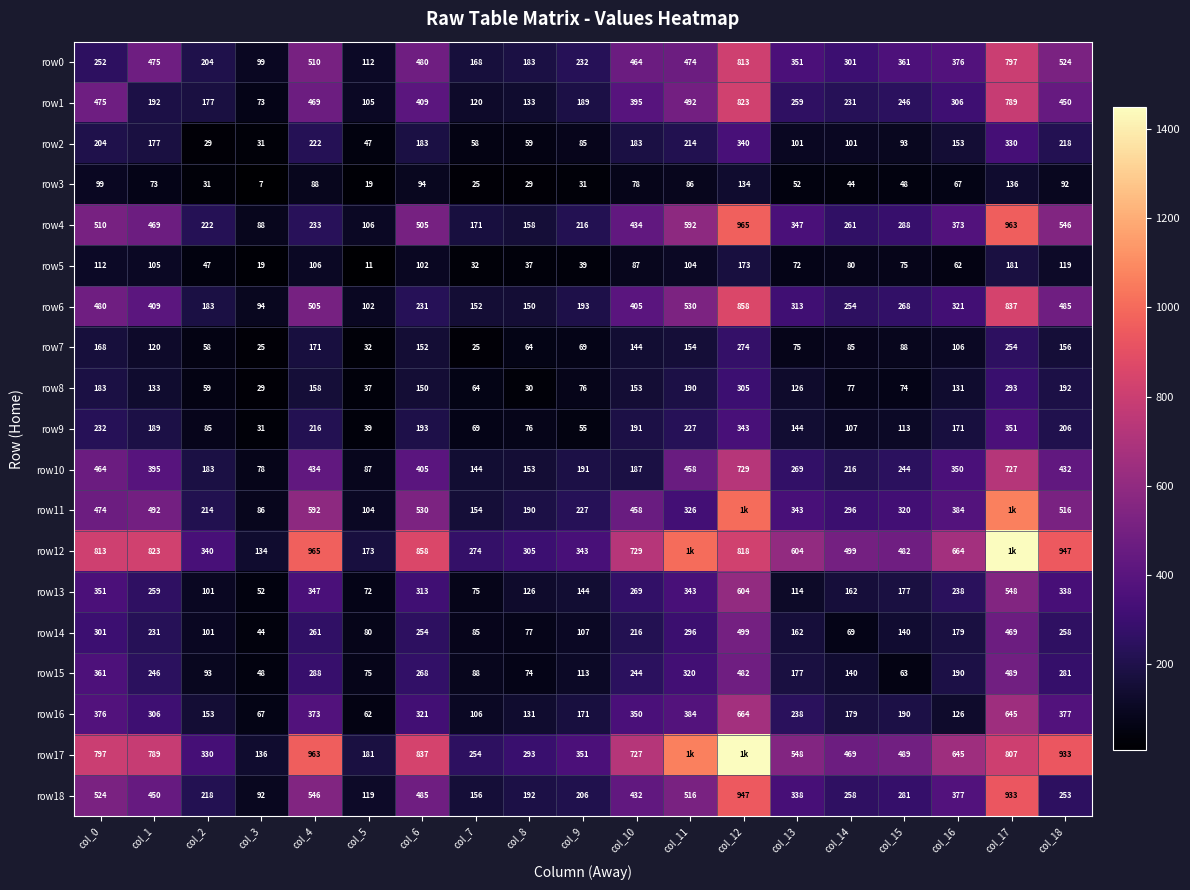

Where does the row3 series first go above 67?

col_0